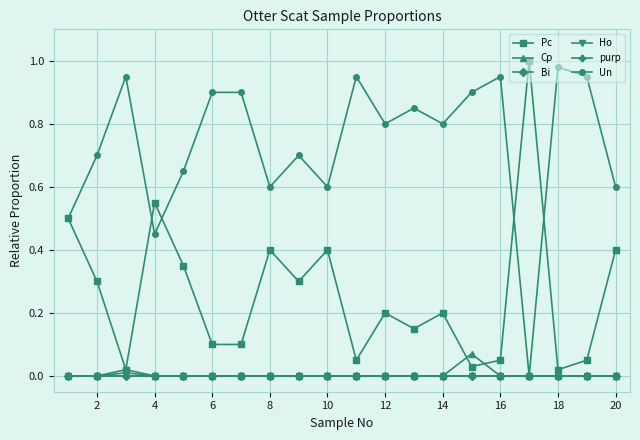

True or false: purp and Un cross at least once.

False